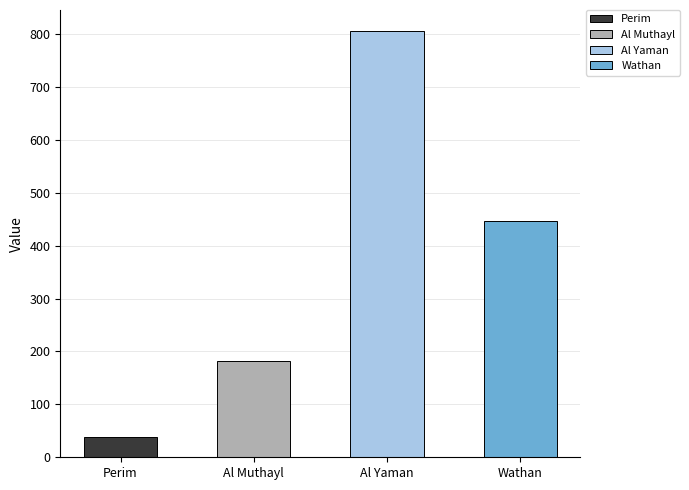

Count the number of data series in this chart.

1